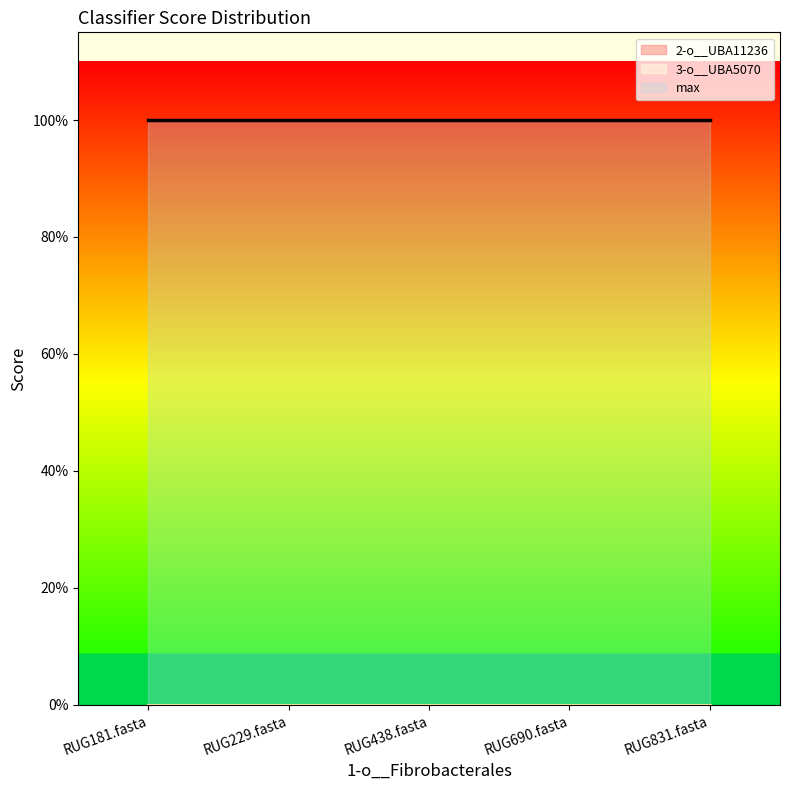

The 3-o__UBA5070 series shows 0 at RUG229.fasta. True or false?

True